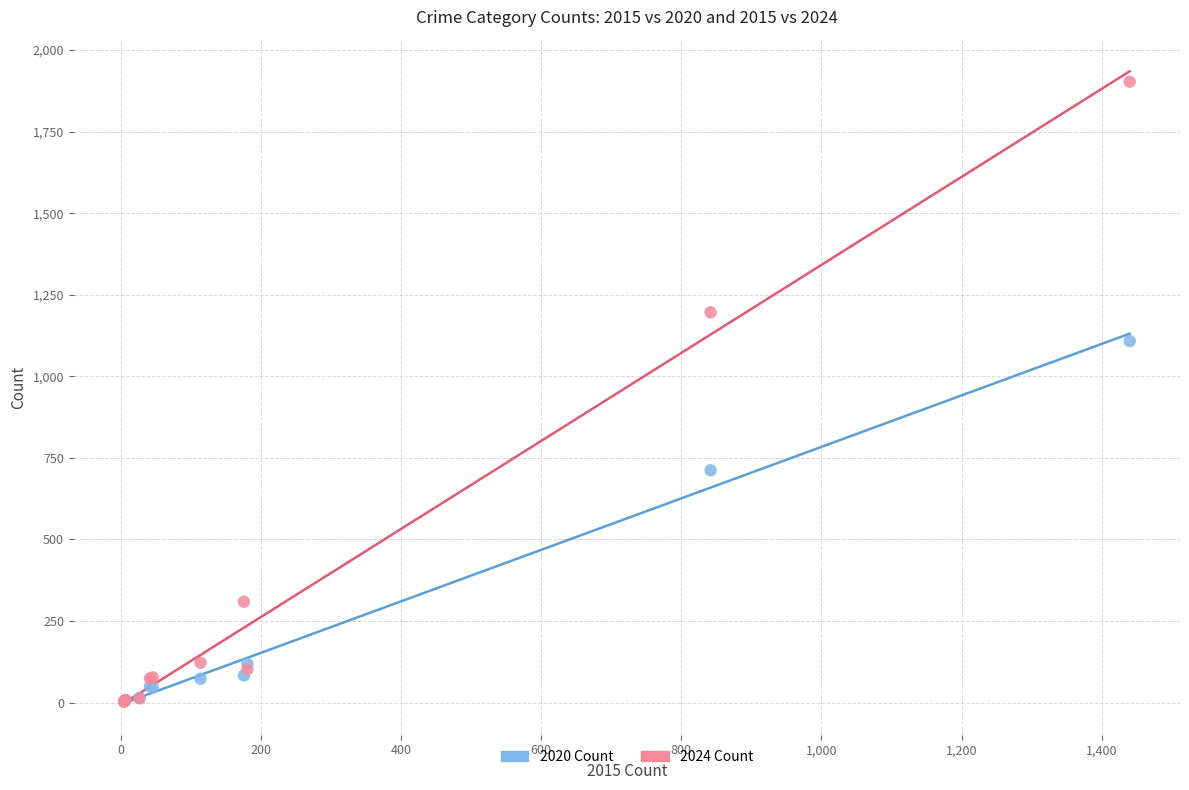

Across all series, what Y value is closest to 952?

1108